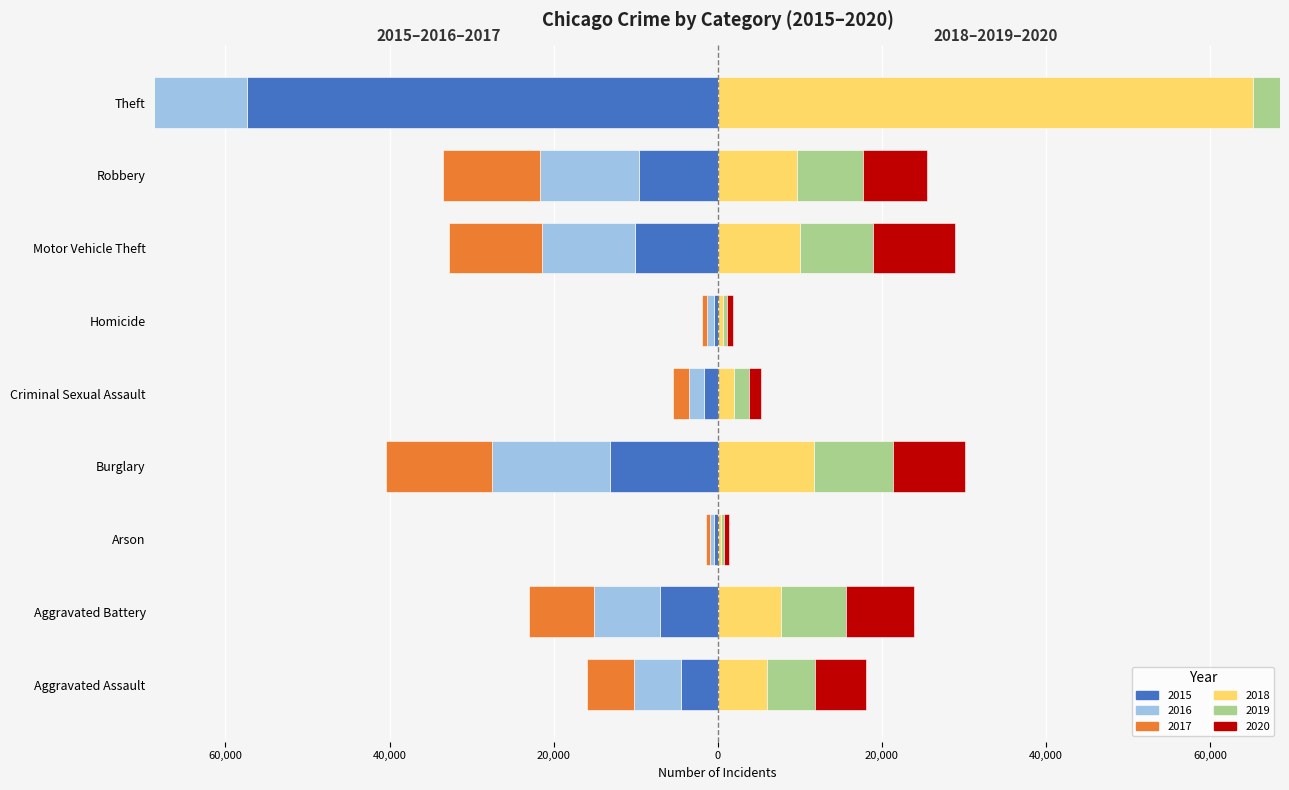

What is the label of the 9th bar from the left?

Theft